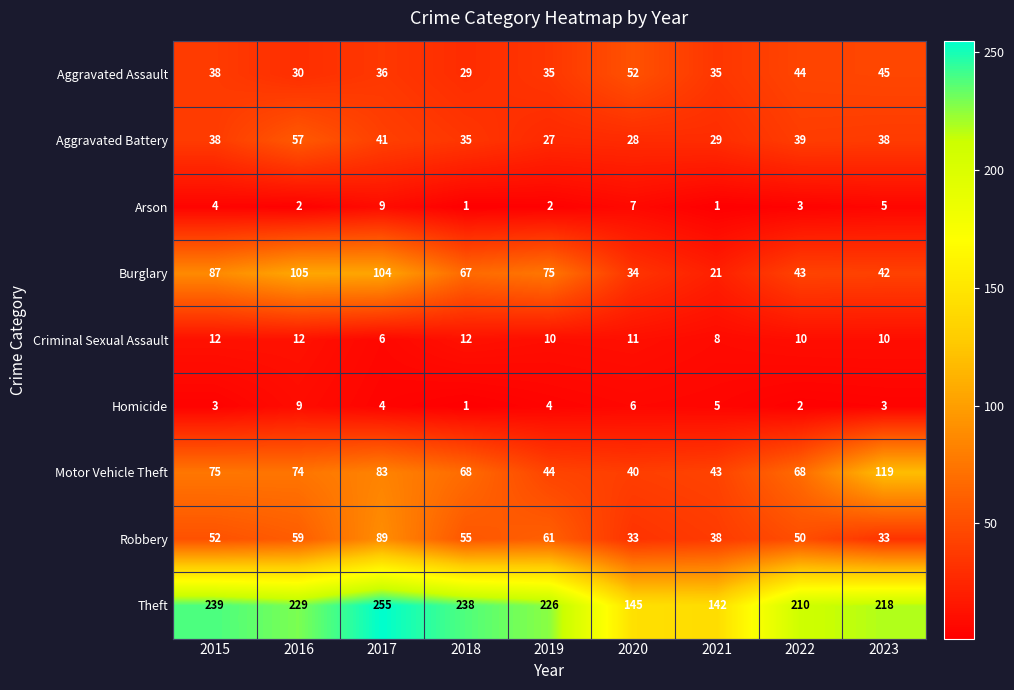

The Robbery series shows 33 at 2023. True or false?

True